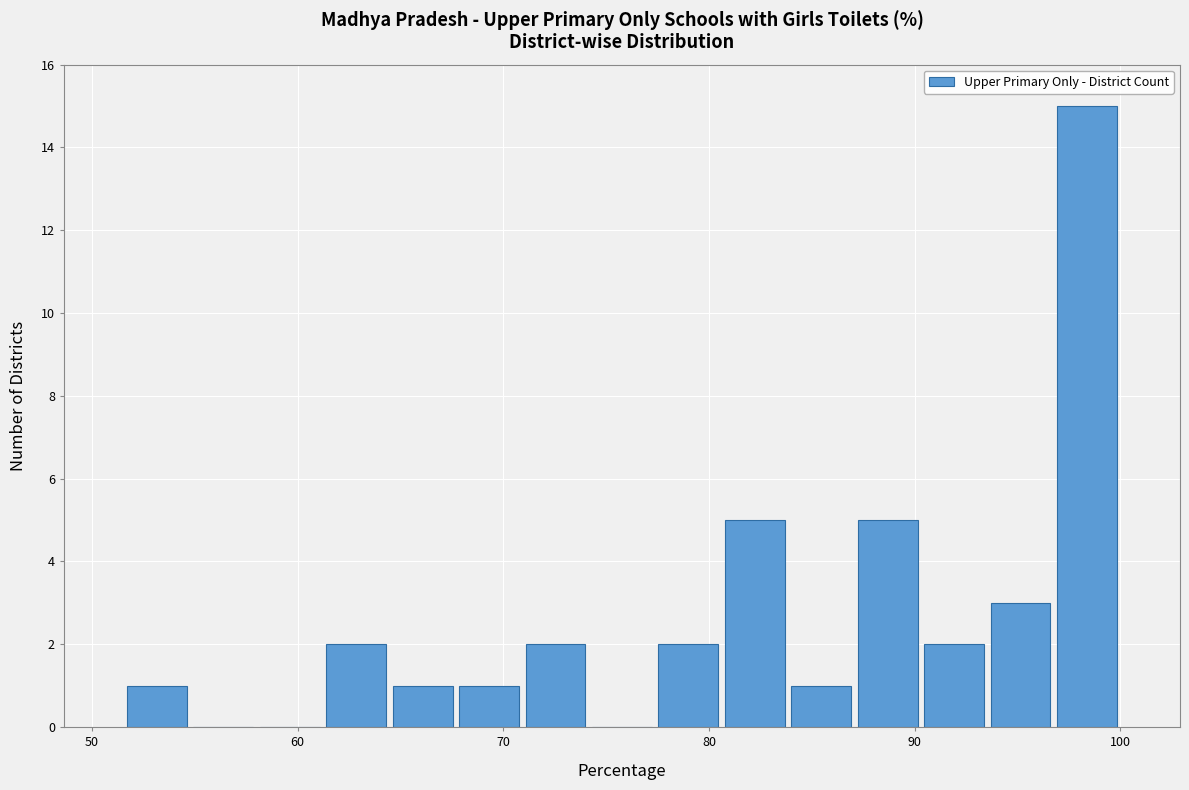

Read against the x-axis, roughly where is the centre of the tallest bar?

98